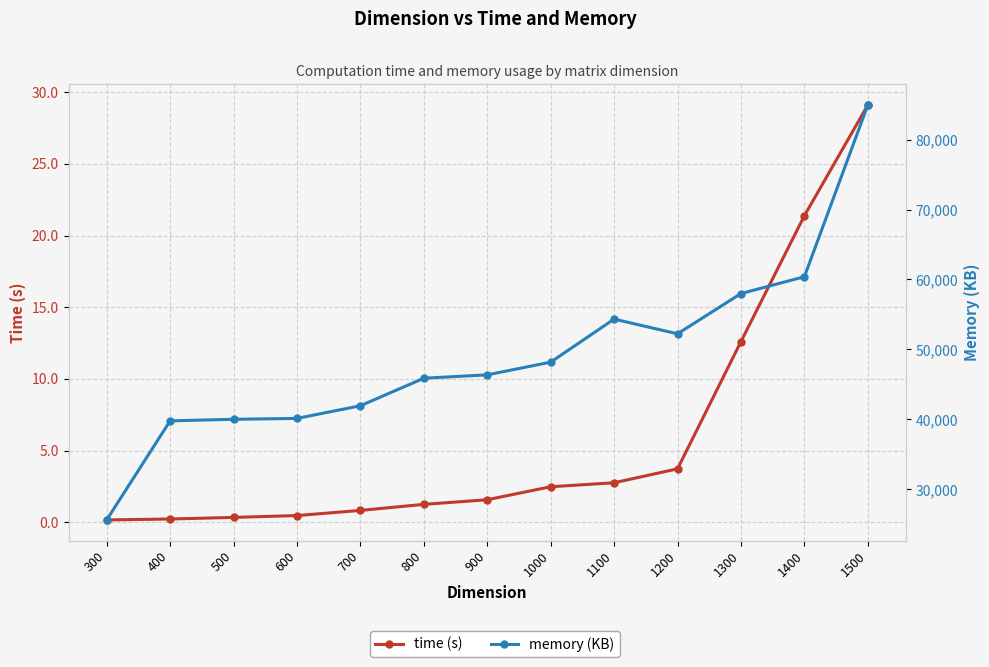

Which has a higher value, 1000 or 400?

1000